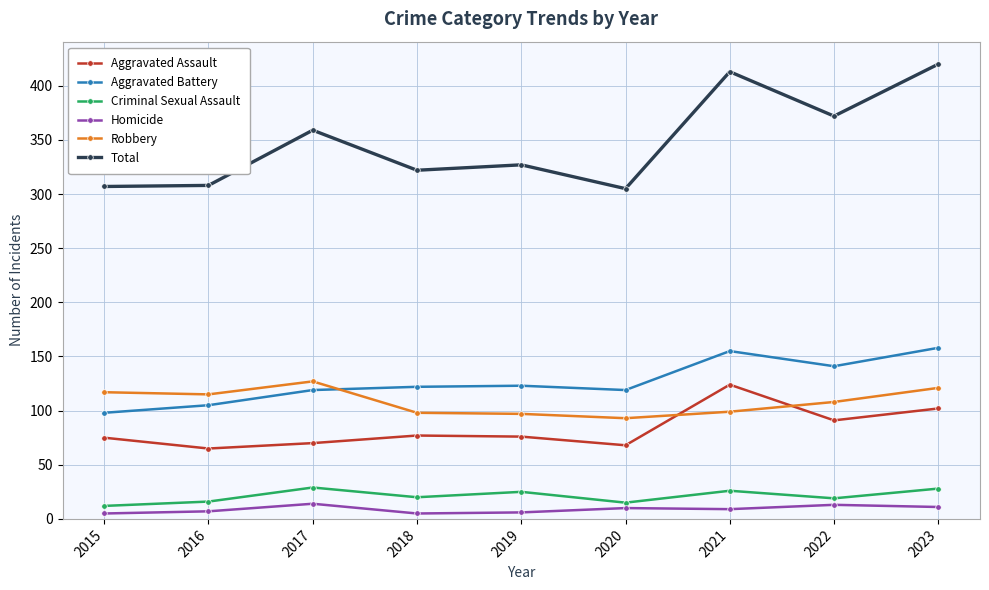

The value of Homicide at 2023 is 11. True or false?

True